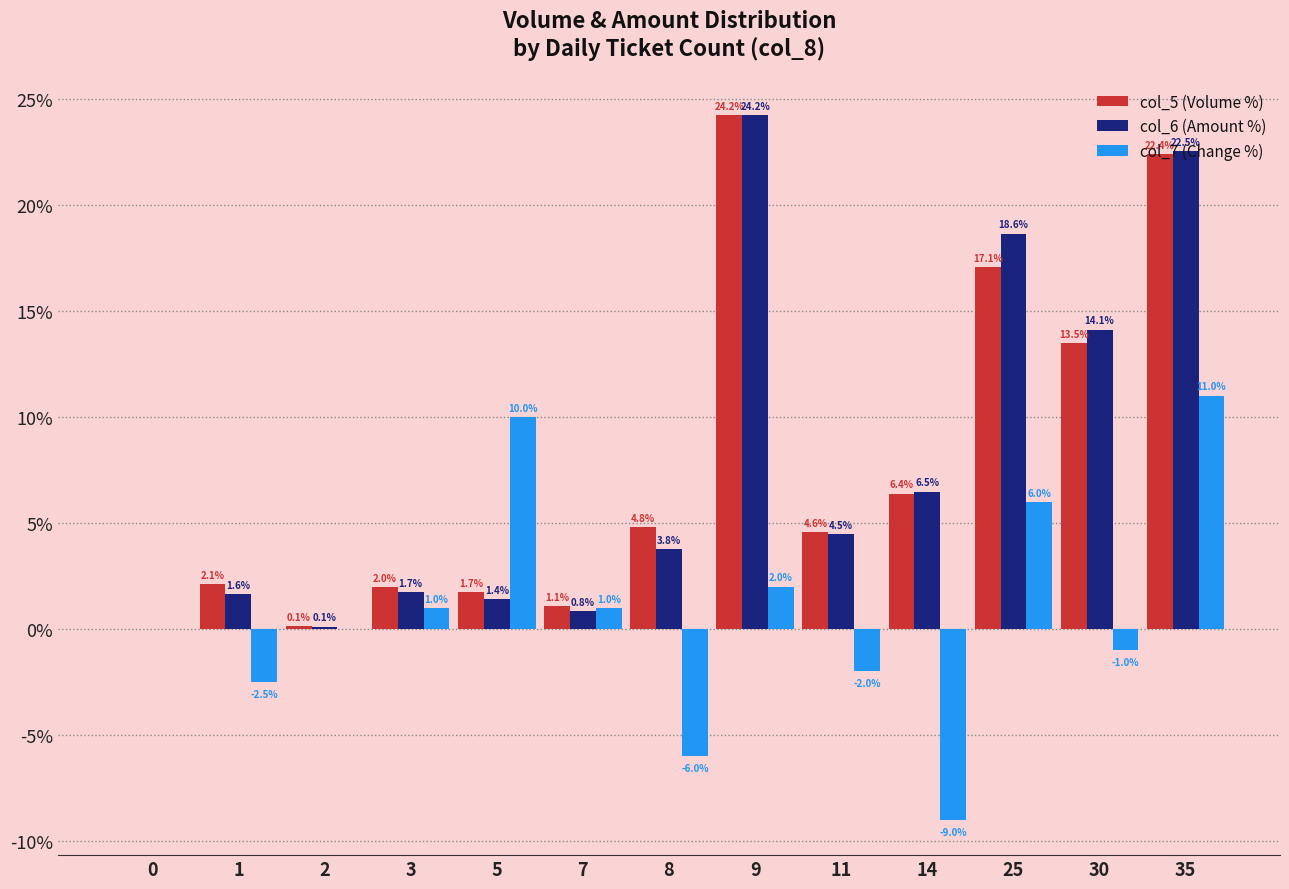

What is the sum of the col_5 (Volume %) values at 1 and 11?

6.7